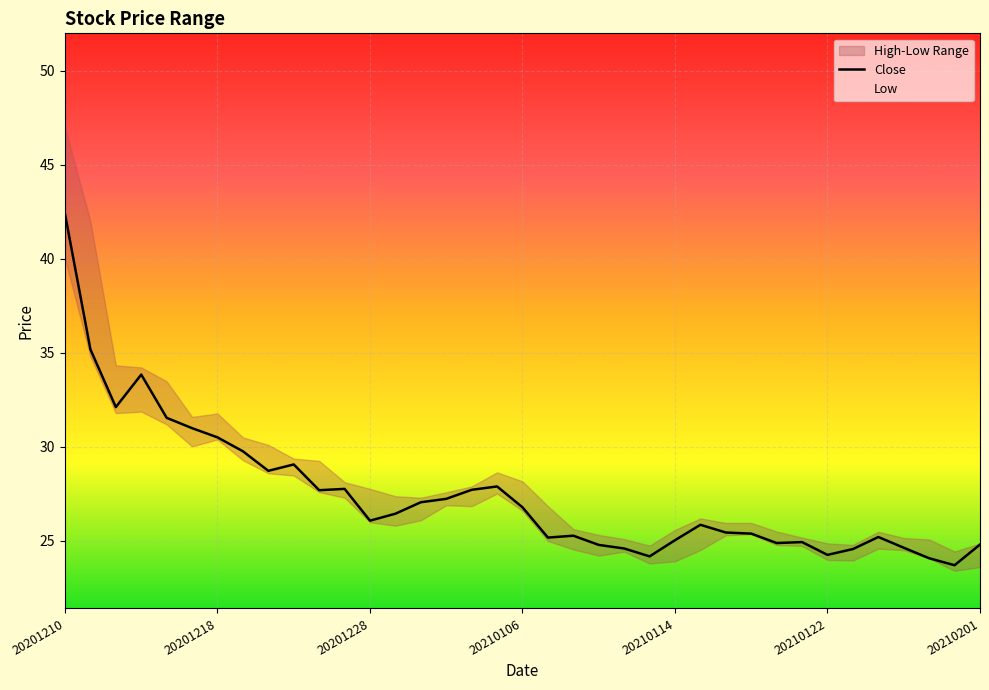

What position from the left is 22?

23